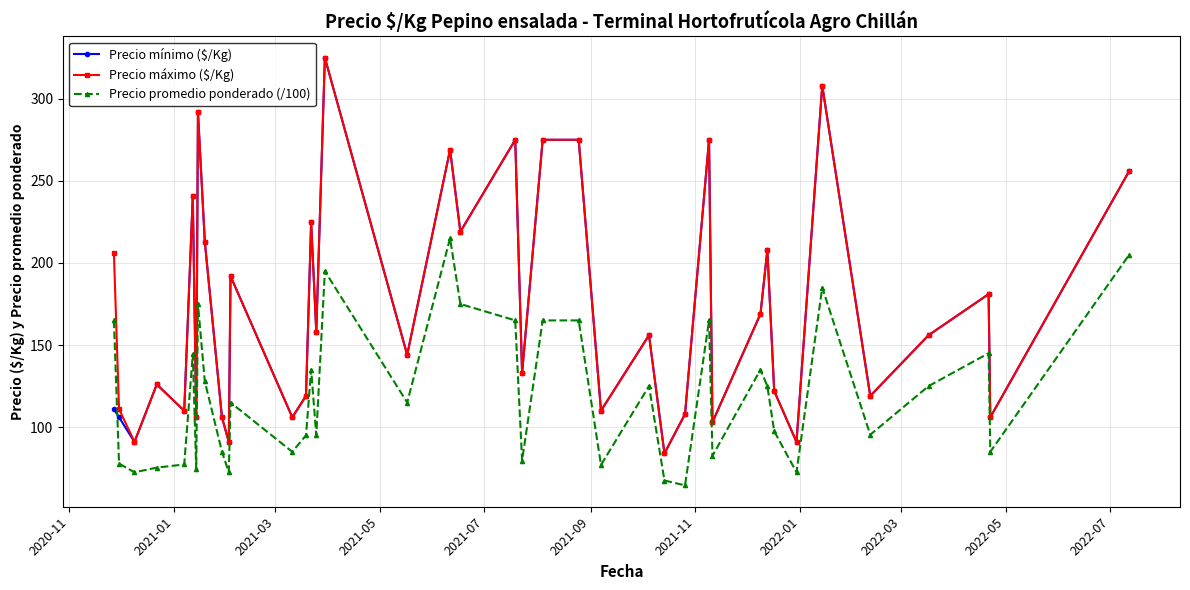

True or false: Precio promedio ponderado (/100) has more than 0 interior local peaks.

True